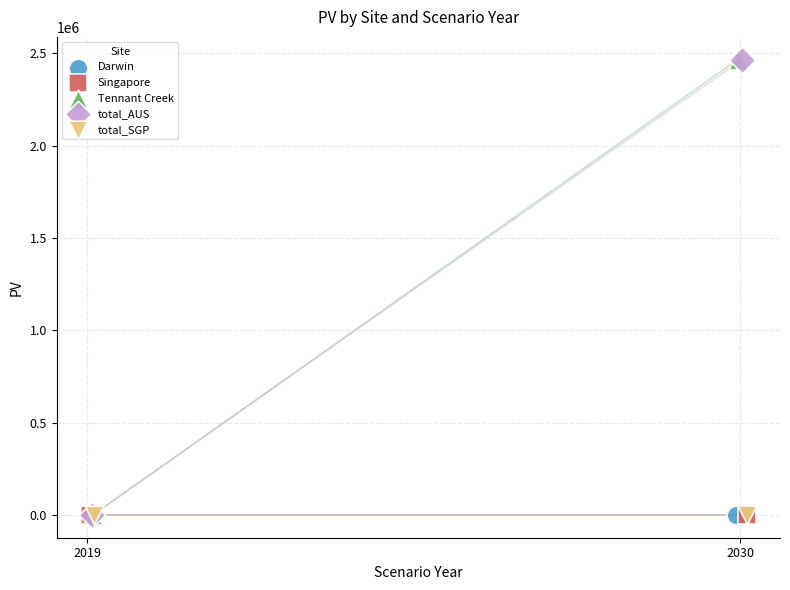

What are all the series names shown in the legend?

Darwin, Singapore, Tennant Creek, total_AUS, total_SGP